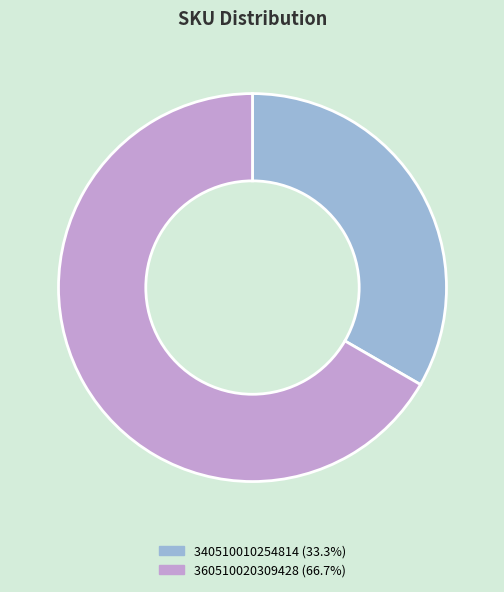

Which slice is the largest?

360510020309428